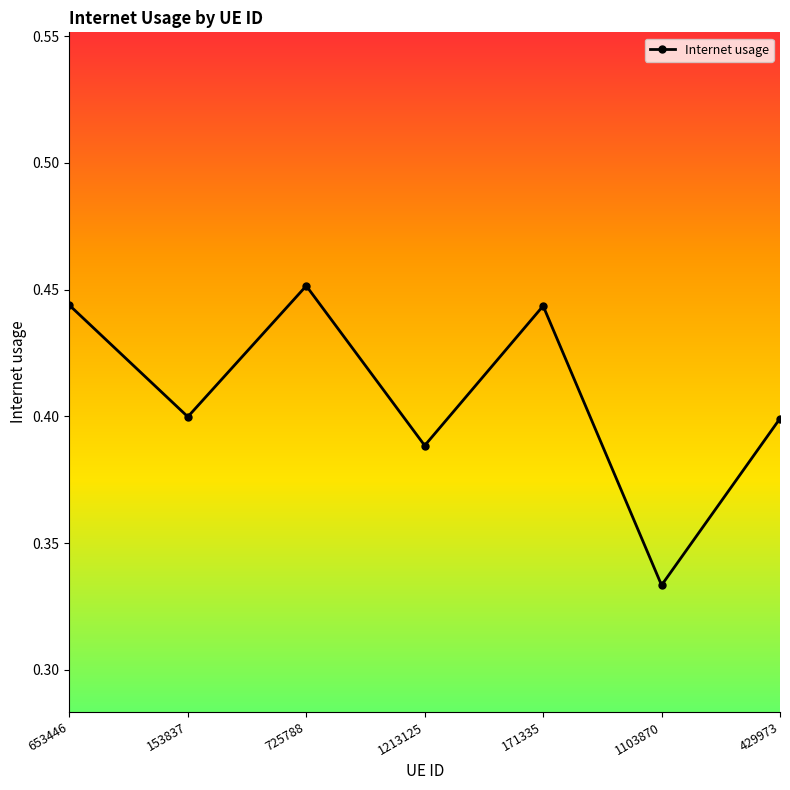

Which category has the highest value across all series?

725788